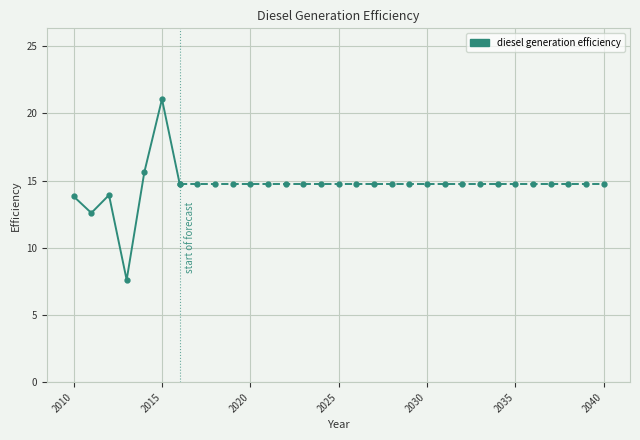

How many points are higher than both their immediate neighbors (excluding endpoints)?

2